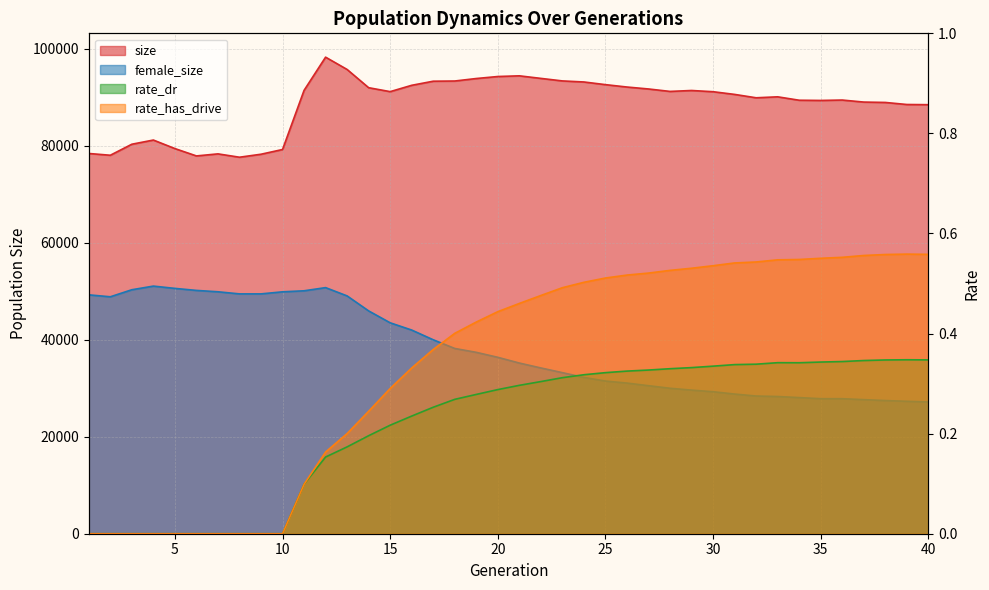

List the labels in order of rate_dr value, largest first.

39, 40, 38, 37, 36, 35, 33, 34, 32, 31, 30, 29, 28, 27, 26, 25, 24, 23, 22, 21, 20, 19, 18, 17, 16, 15, 14, 13, 12, 11, 1, 2, 3, 4, 5, 6, 7, 8, 9, 10